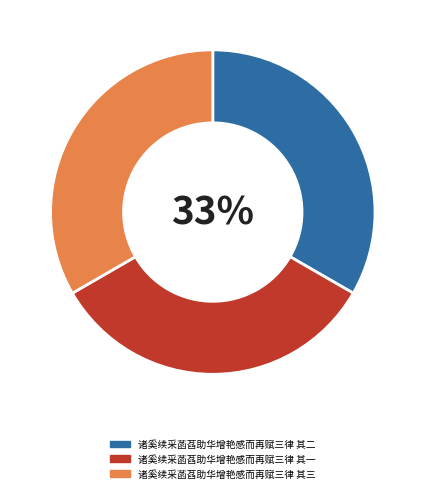

To the nearest percent, what portion does 诸奚续采菡萏助华增艳感而再赋三律 其三 represent?

33%